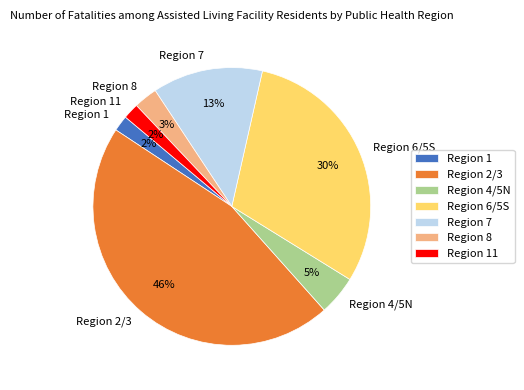

How many segments does this pie chart have?

7